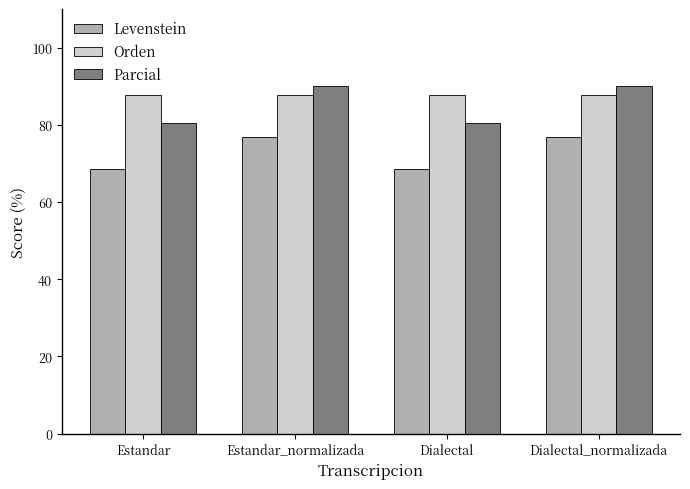

What is the total value across all series at Dialectal_normalizada?

254.8